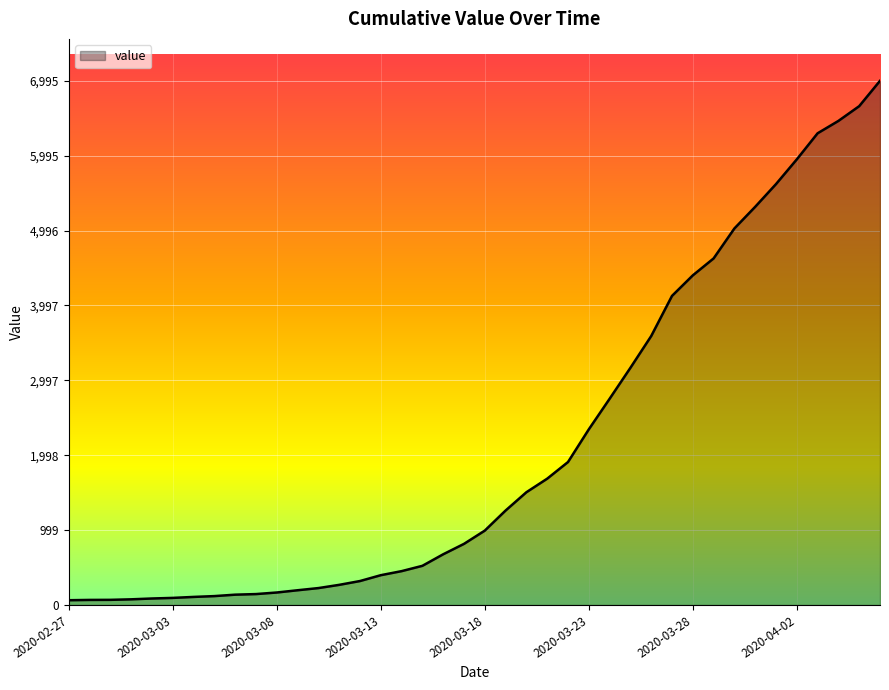

What is the maximum value shown in the chart?

6995